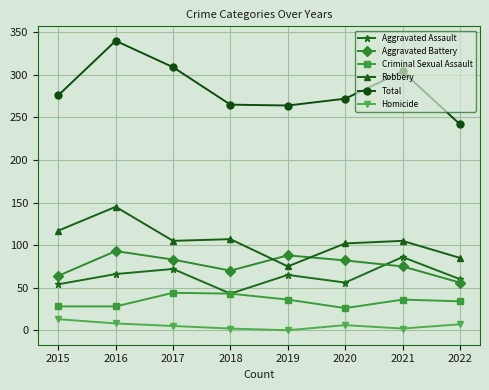

What is the total value across all series at 2017?

618